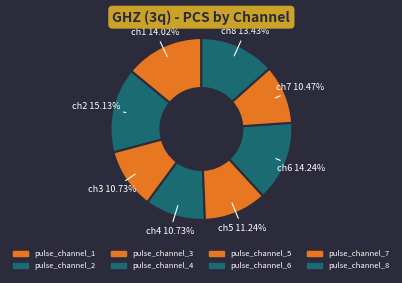

Does pulse_channel_3 account for over 50% of the chart?

No